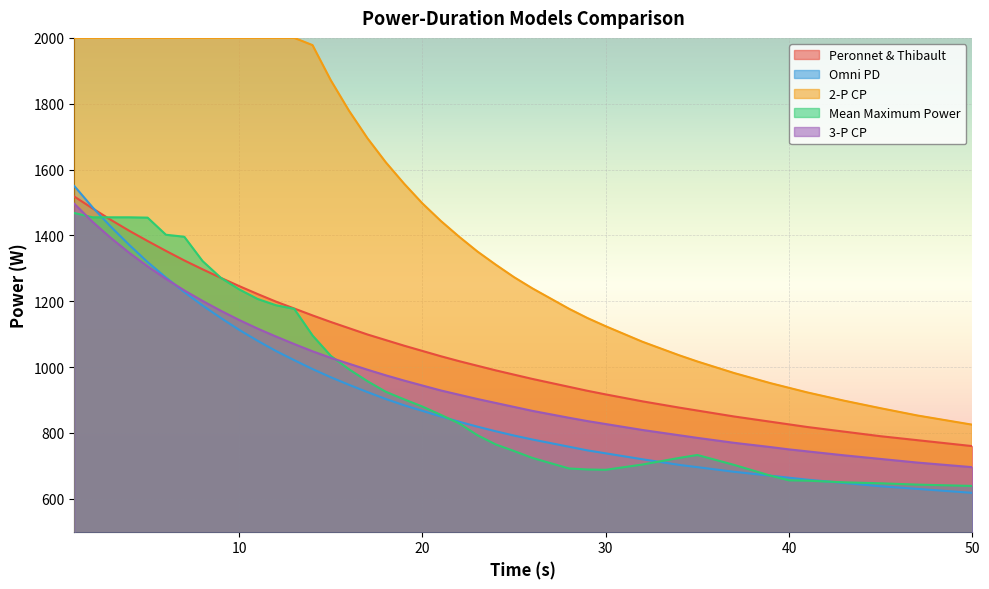

True or false: 2-P CP and 3-P CP intersect in this chart.

False